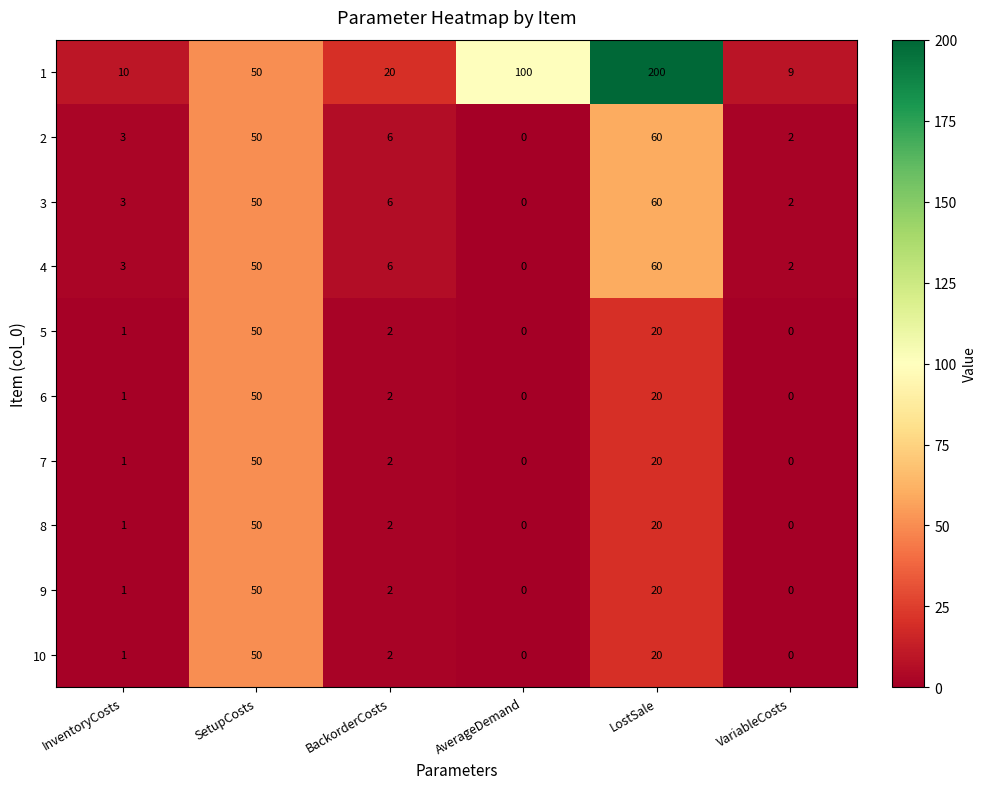

Which category has the highest value across all series?

LostSale